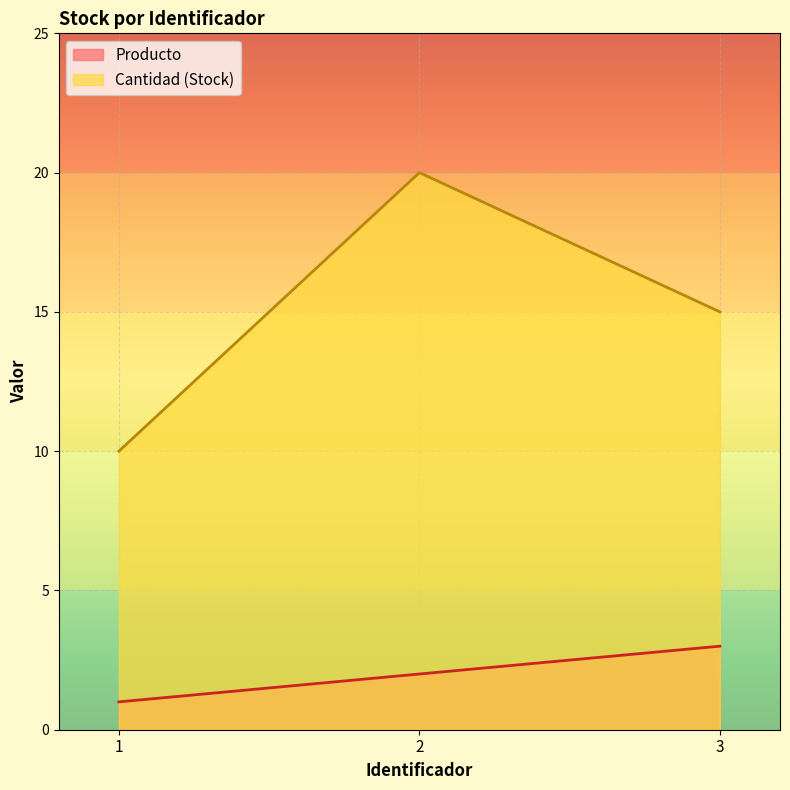

Which label corresponds to the largest value in the chart?

2